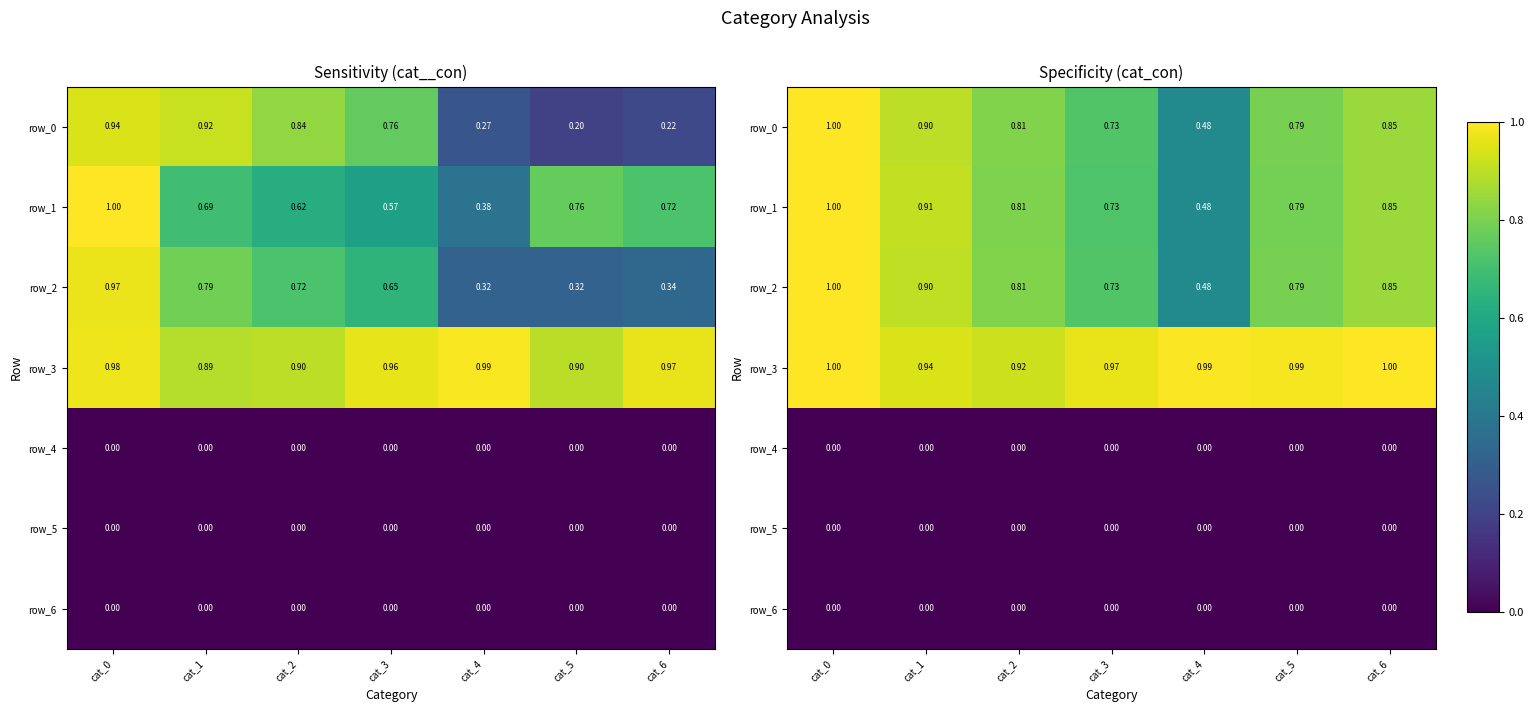

Is it true that row_3 equals 1.0 at cat_3?

True